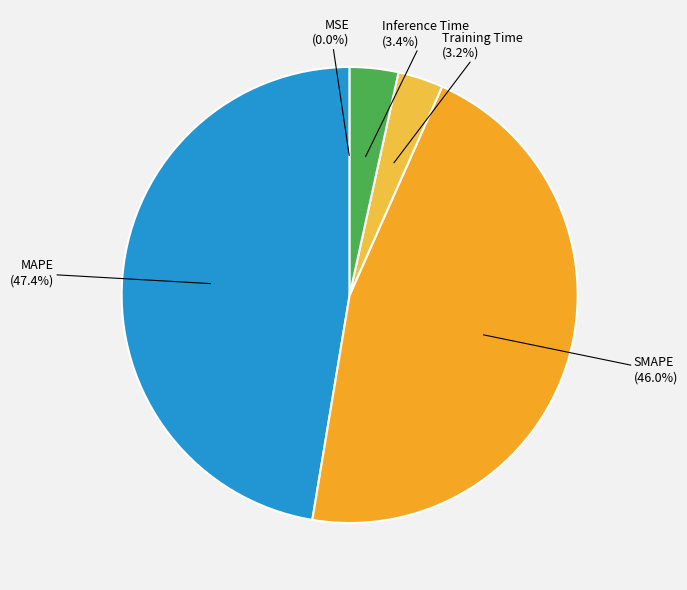

Is Inference Time the majority of the pie?

No